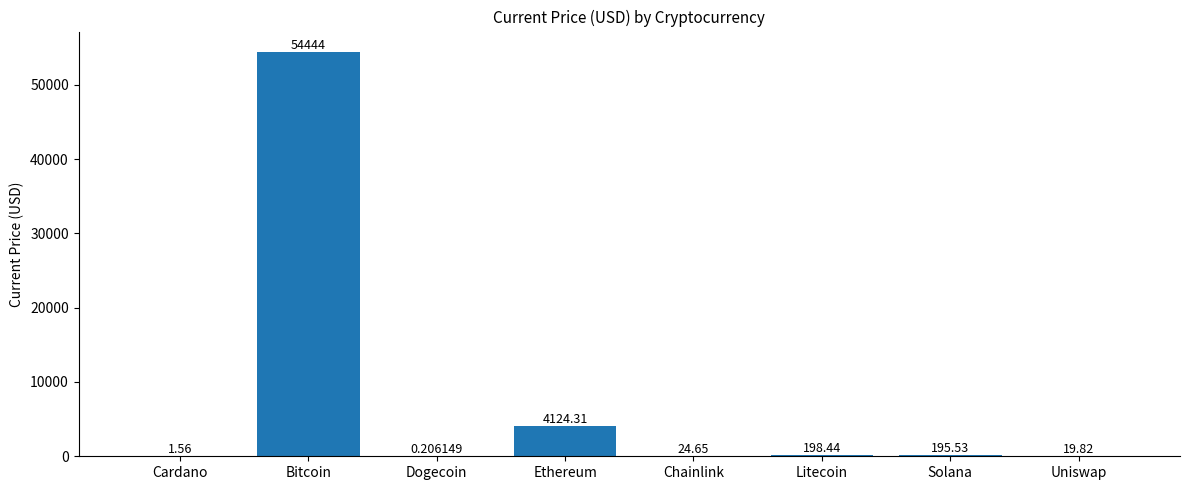

How many distinct data groups are displayed?

1